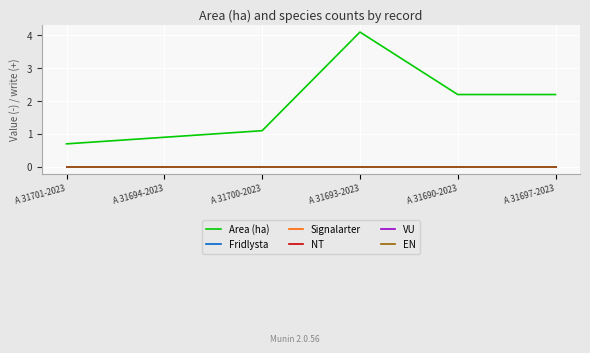

Is this an area chart (filled region under the line)?

No